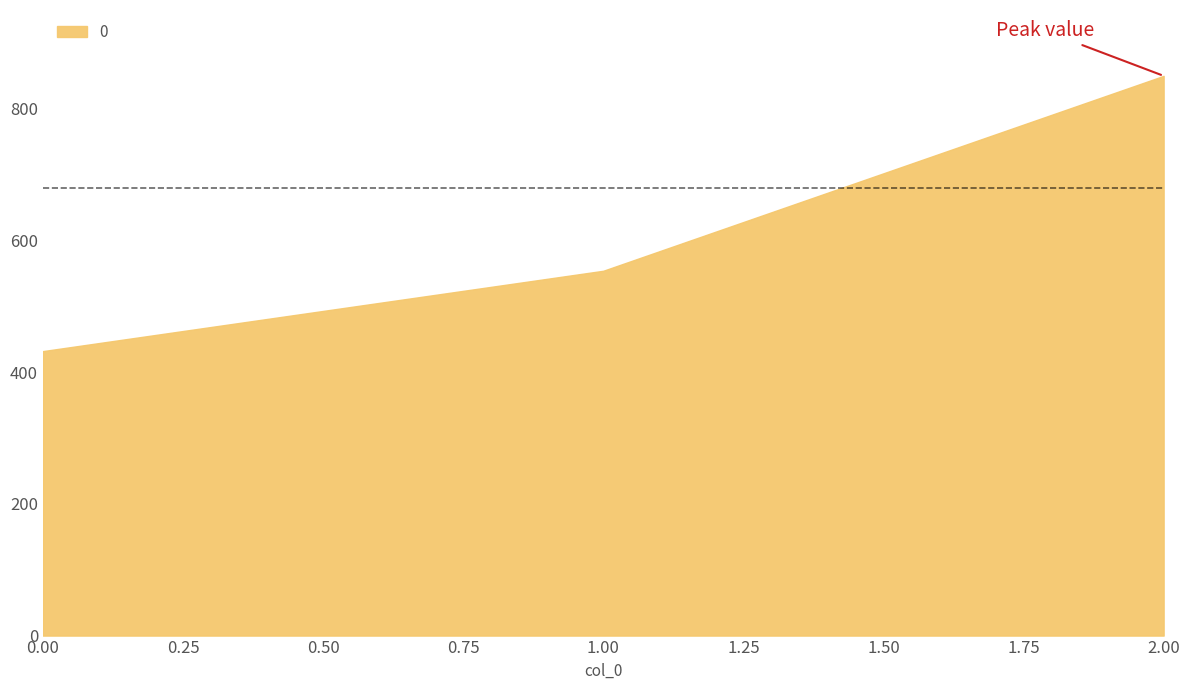

Is it true that the value at 0 is 685?

False